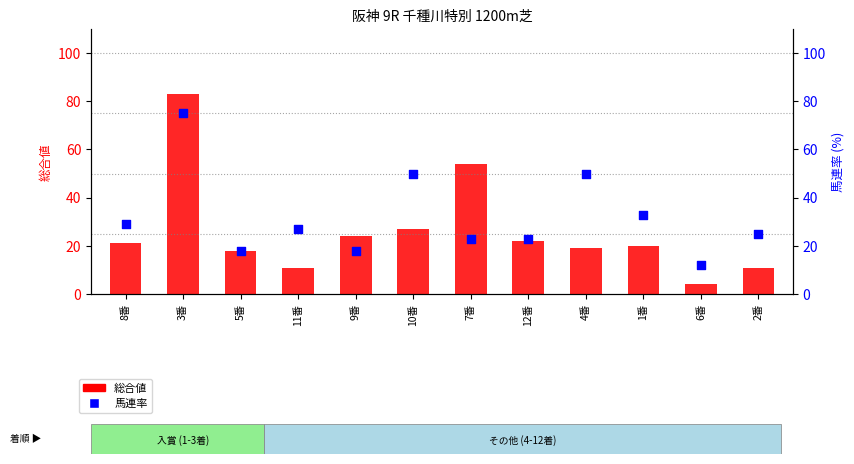

At how many categories does at least one series exceed 51?

2